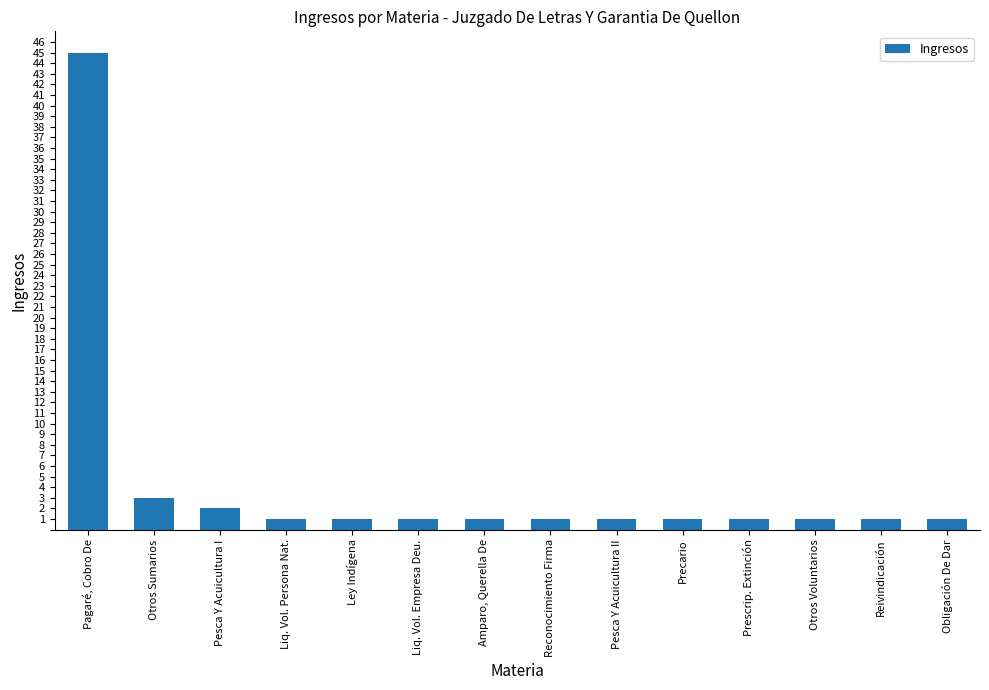

Reading right to left, list all the values displayed in this chart.

1	1	1	1	1	1	1	1	1	1	1	2	3	45